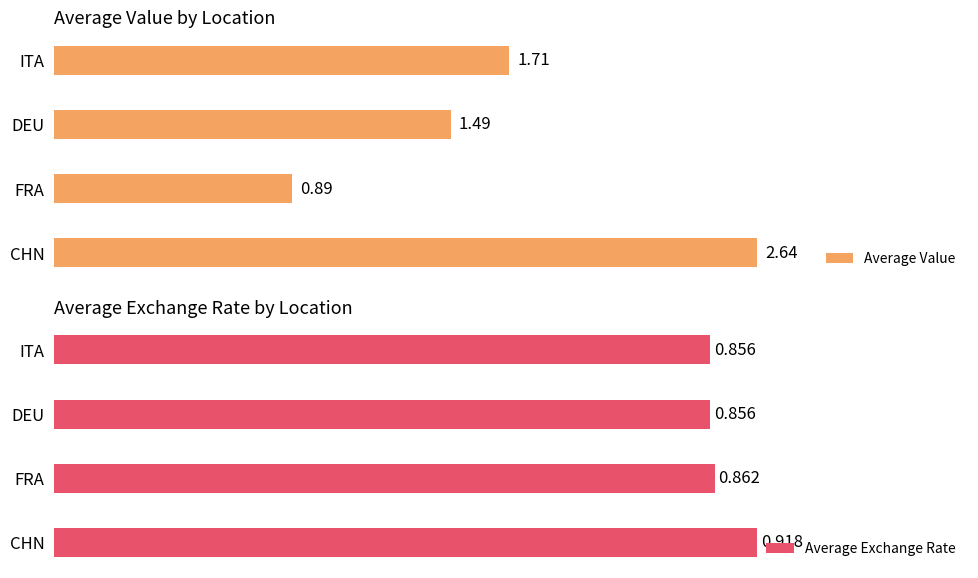

Rank the categories by Average Value value from lowest to highest.

FRA, DEU, ITA, CHN